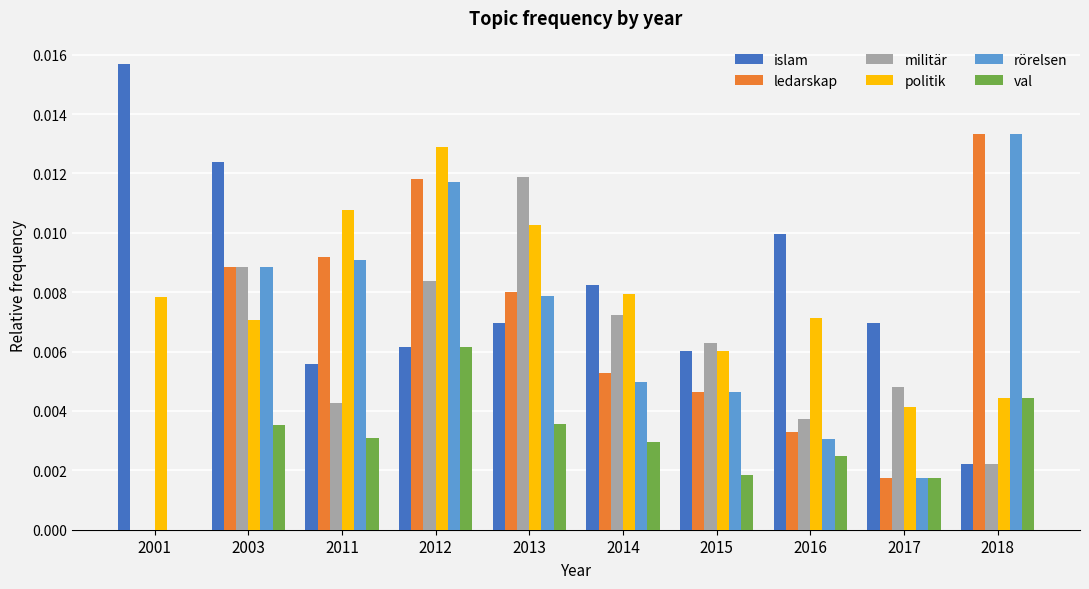

How many groups of bars are there?

10